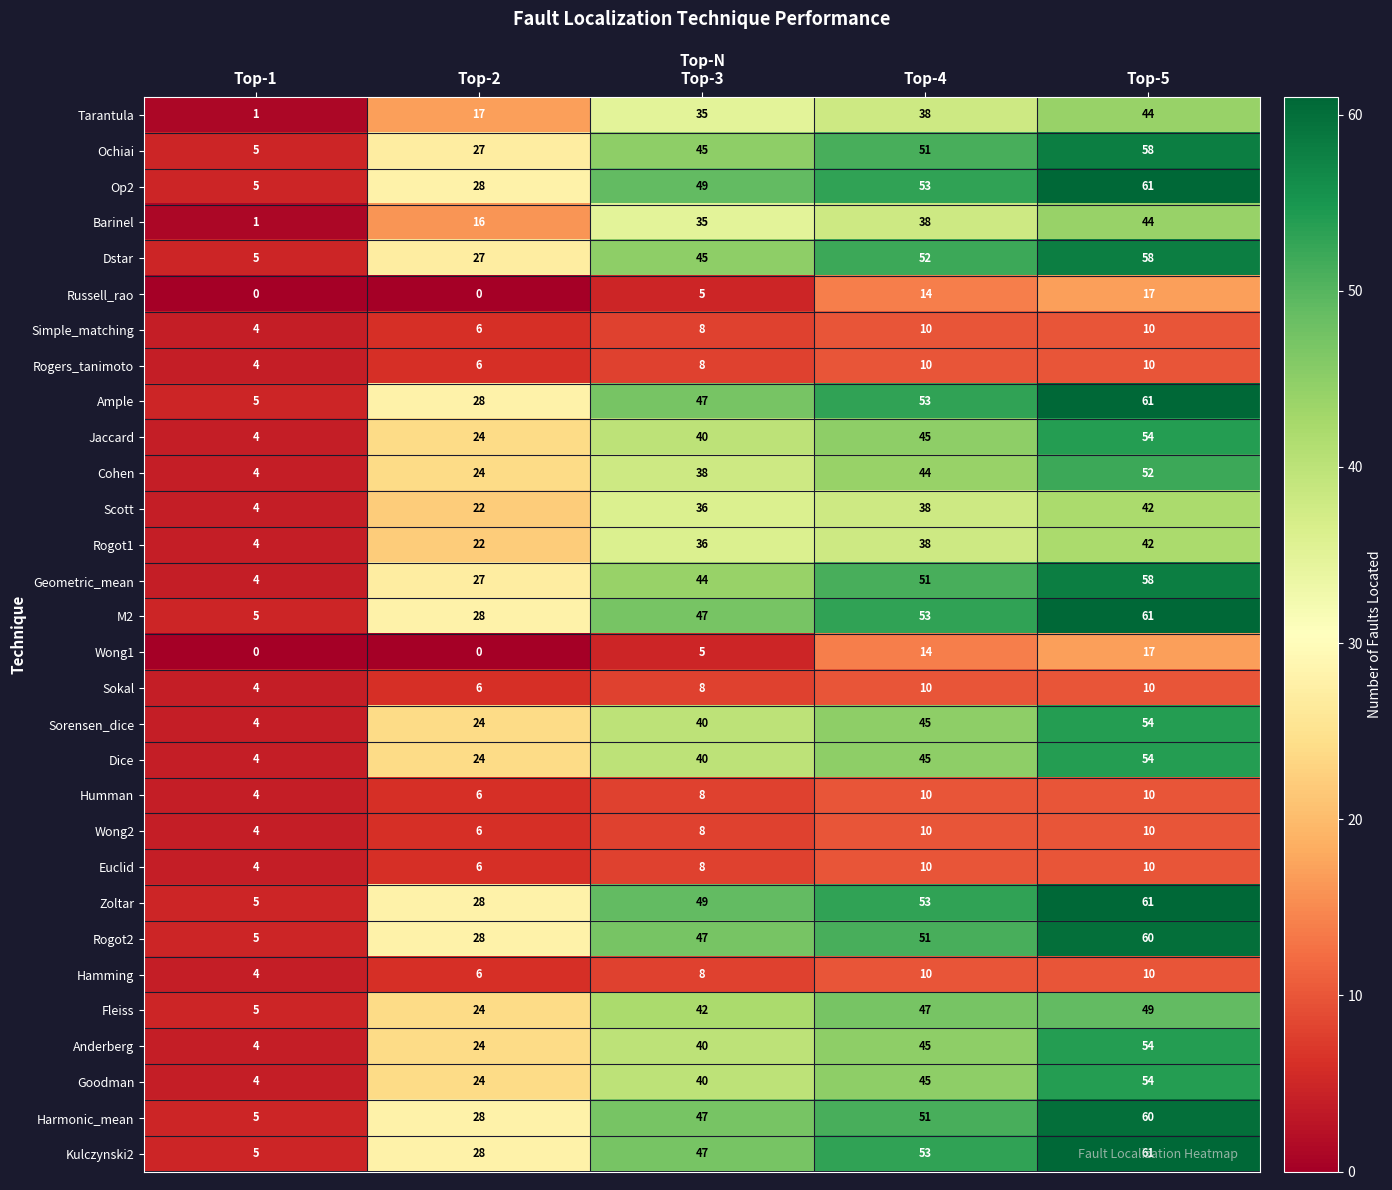

At which category is the sum across all series the highest?

Top-5